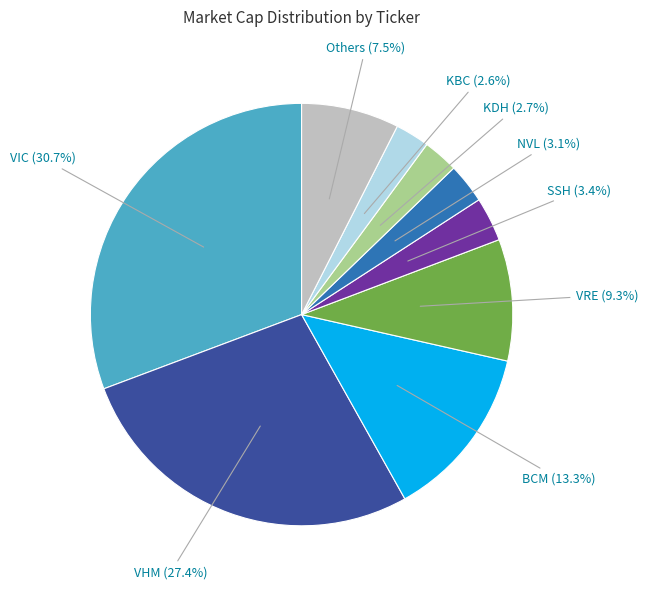

Does any single category account for the majority?

No